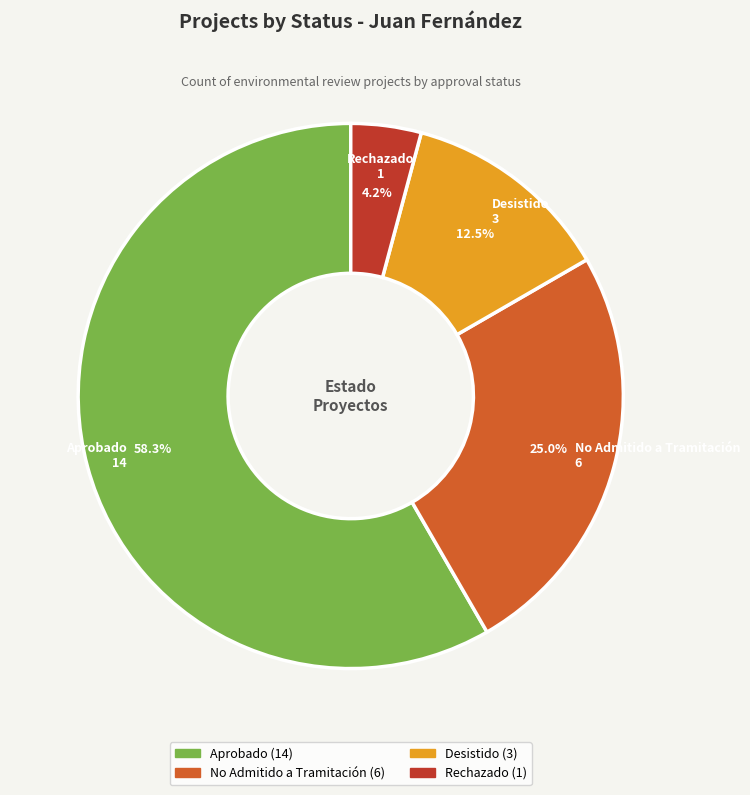

How many slices are in this pie chart?

4